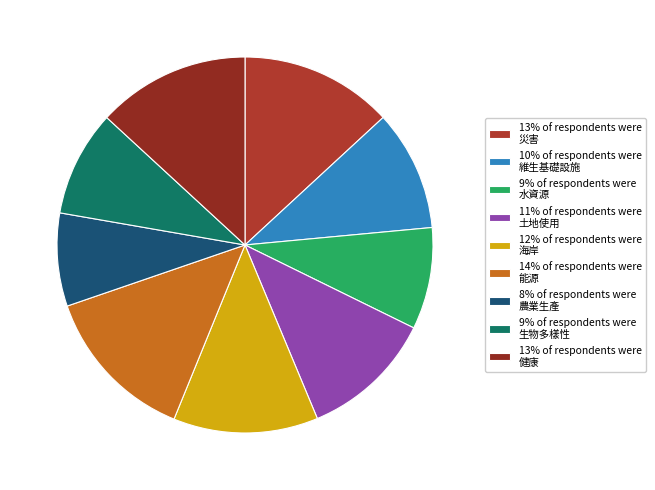

Count the number of slices in the pie.

9